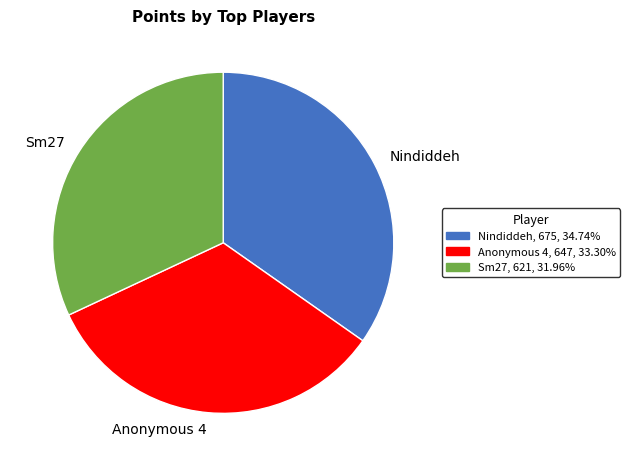

Between Sm27 and Nindiddeh, which is larger?

Nindiddeh